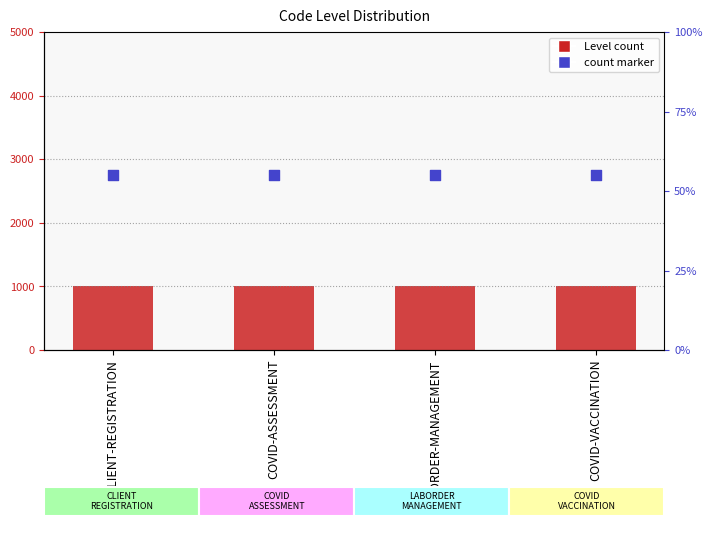

What is the total value across all series at CLIENT-REGISTRATION?

2.1